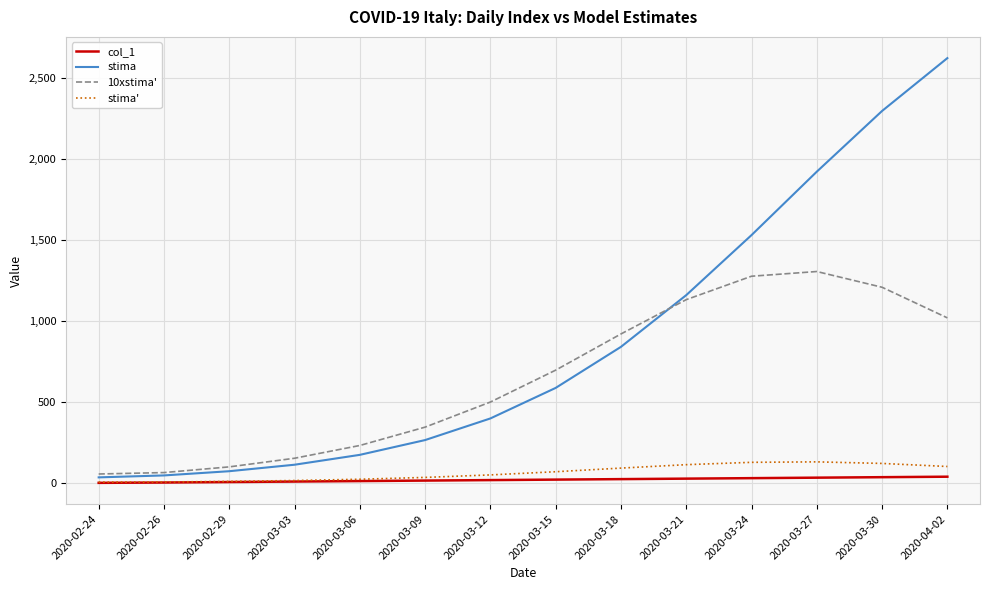

Which series has the widest spread of values?

stima